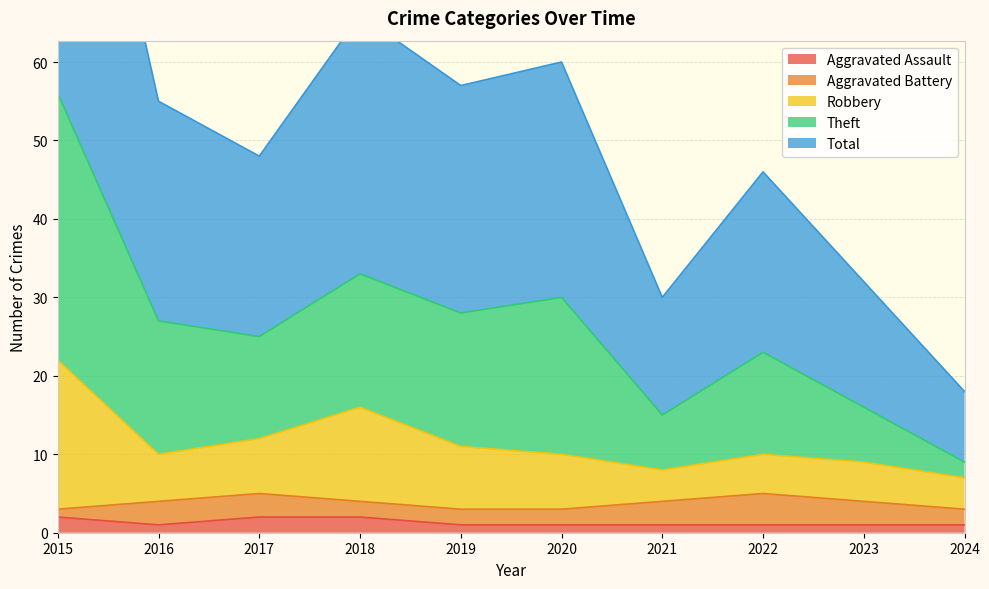

In Robbery, how many points are lower than both neighbors (excluding endpoints)?

2